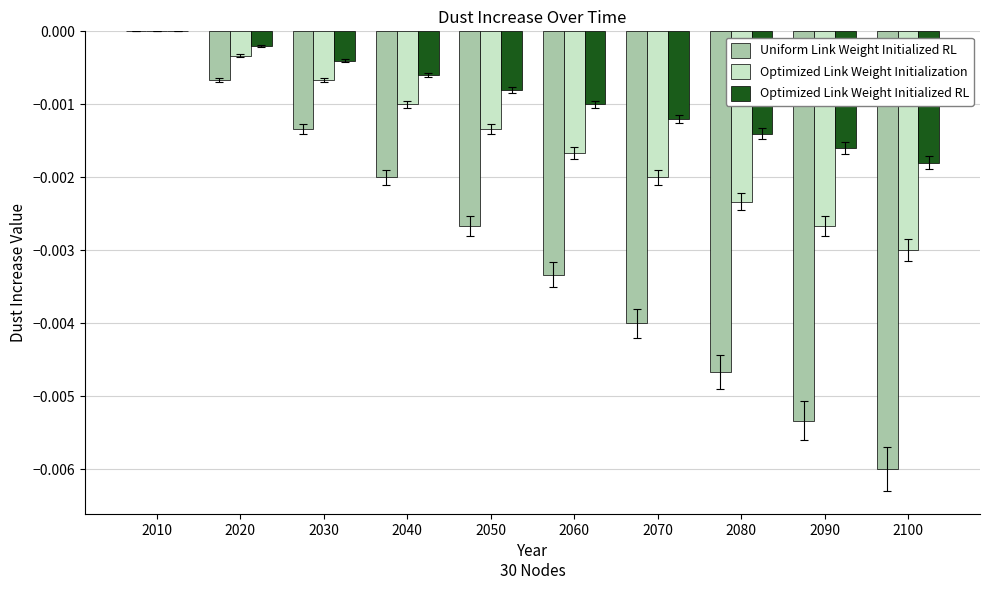

Which series changed the most between 2010 and 2020?

Uniform Link Weight Initialized RL